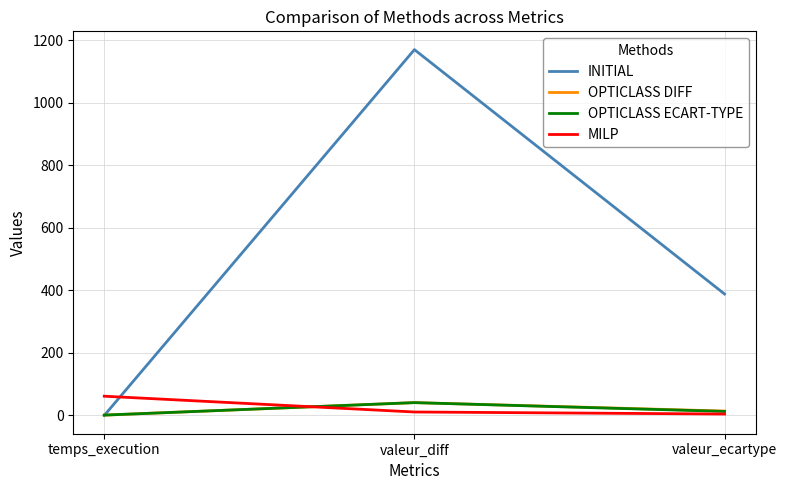

What position from the right is valeur_ecartype?

1